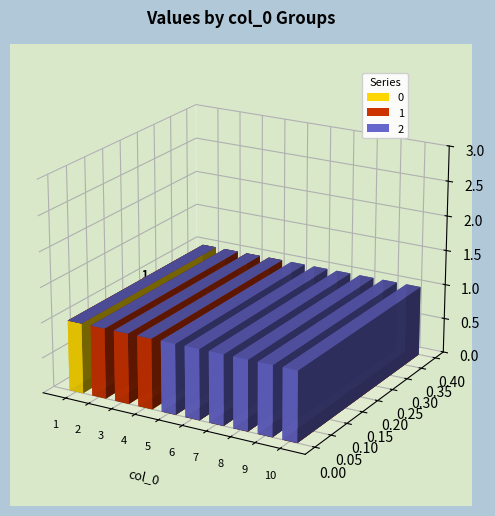

Count the 1 values in the range 0 to 1.

10